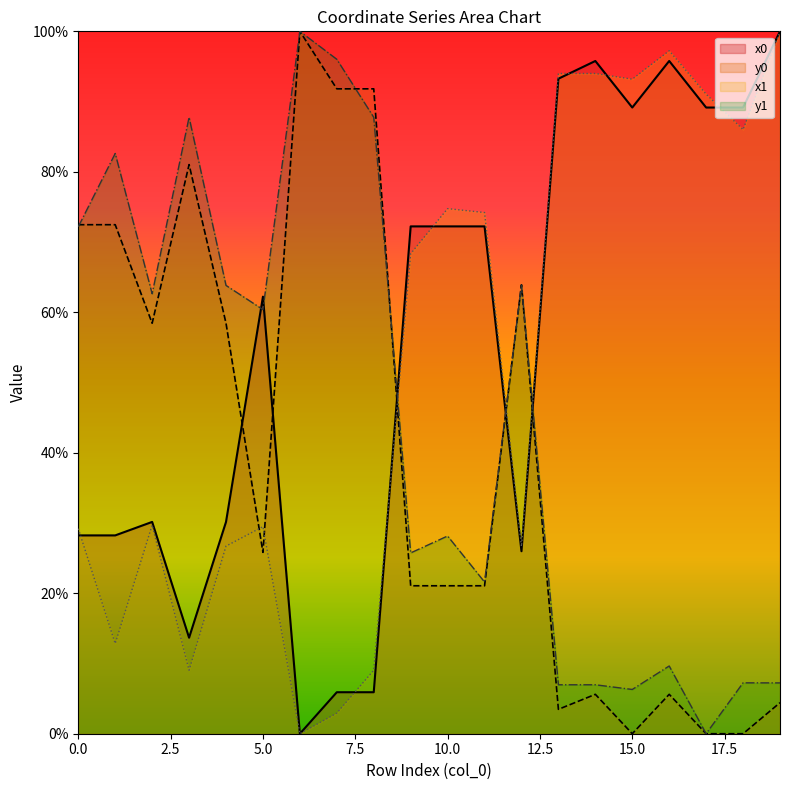

What is the value of the y1 point at the 16th from the left?

6.3